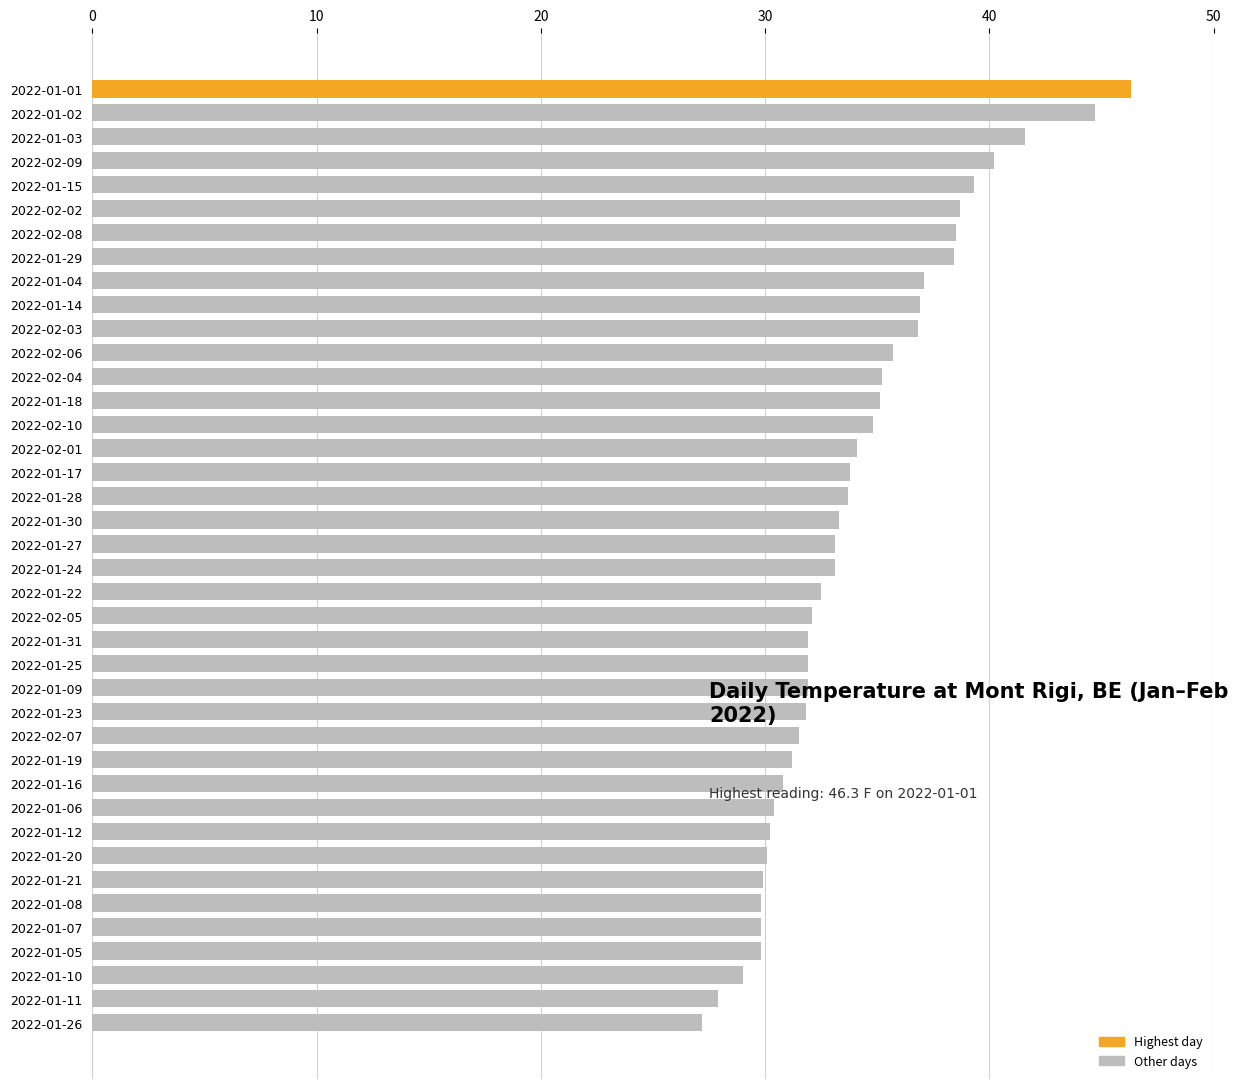

How many bars are there in total?

40